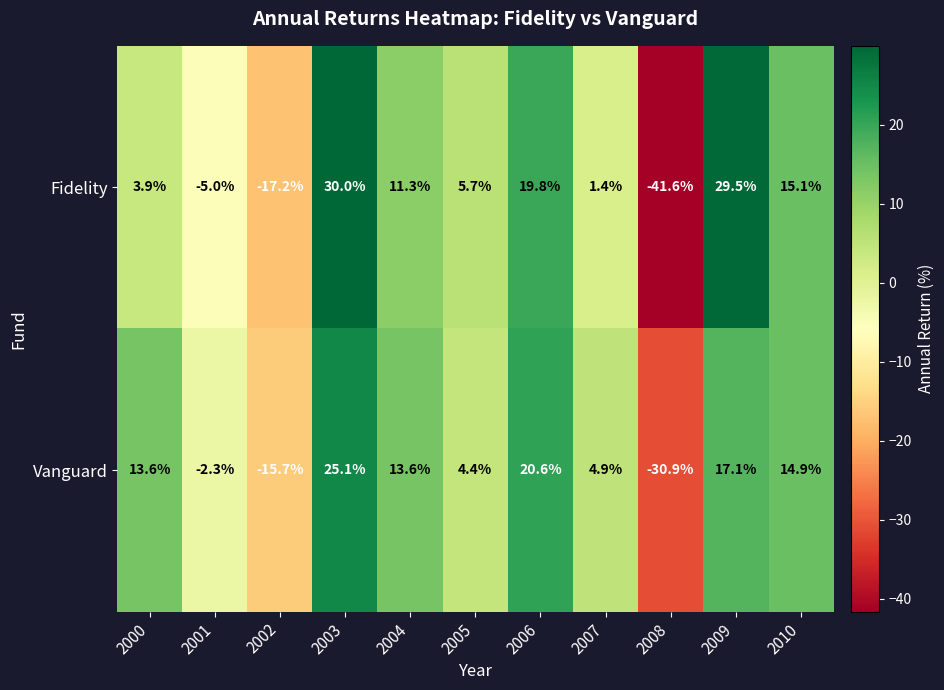

Which series has the largest total across all categories?

Vanguard